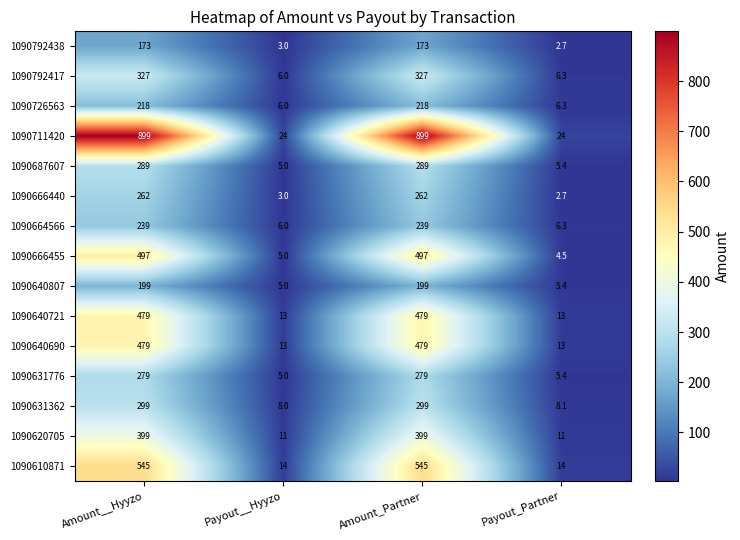

Where is 1090666440 nearest to the value 132?

Payout__Hyyzo